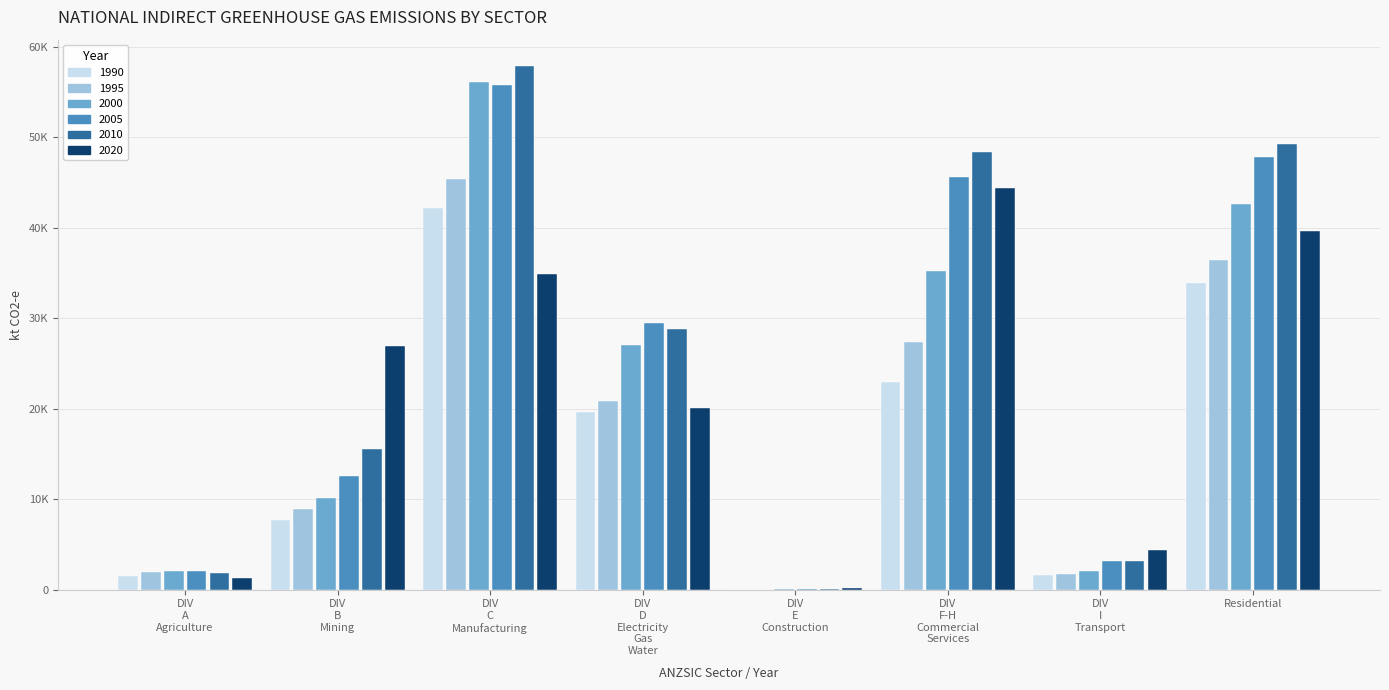

The value of 2010 at Residential is 14980.3. True or false?

False